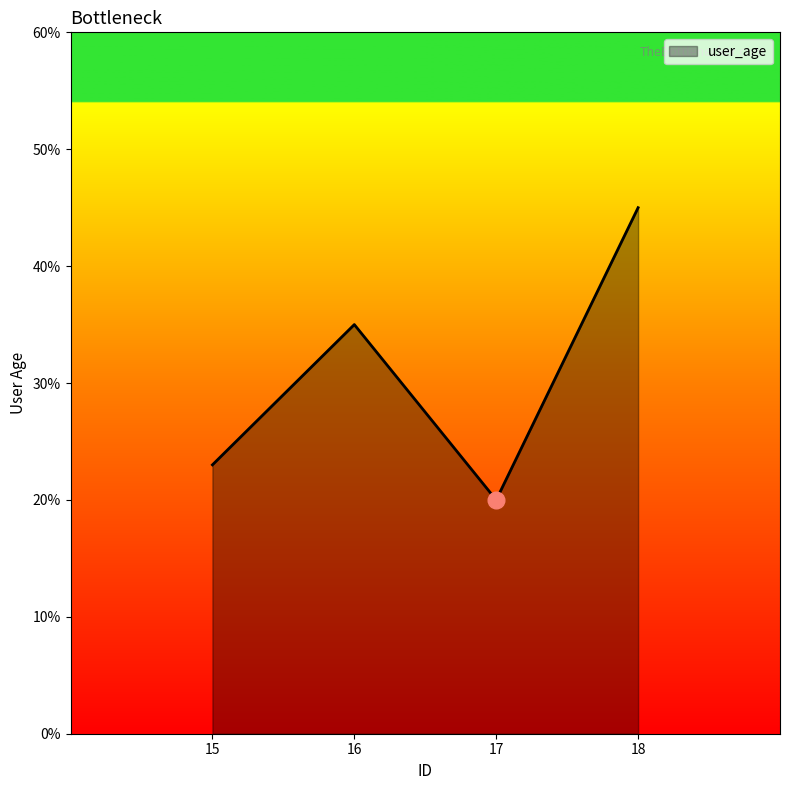

At which category does the chart reach its minimum across all series?

17